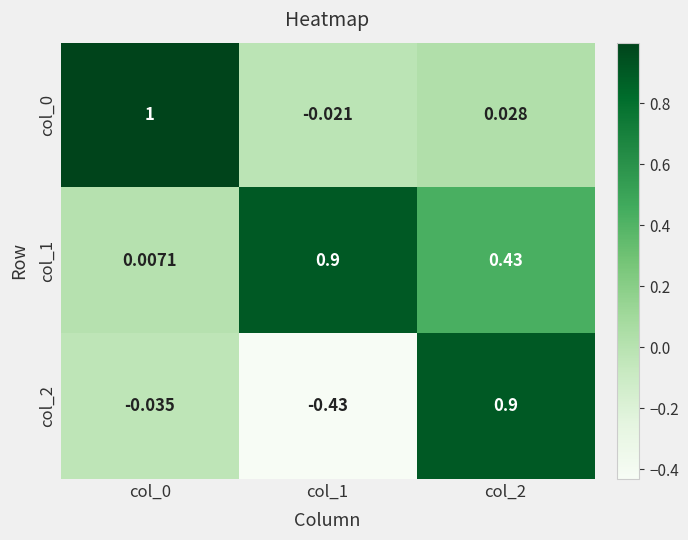

Is the value of col_0 at col_1 greater than the value of col_1 at col_2?

No